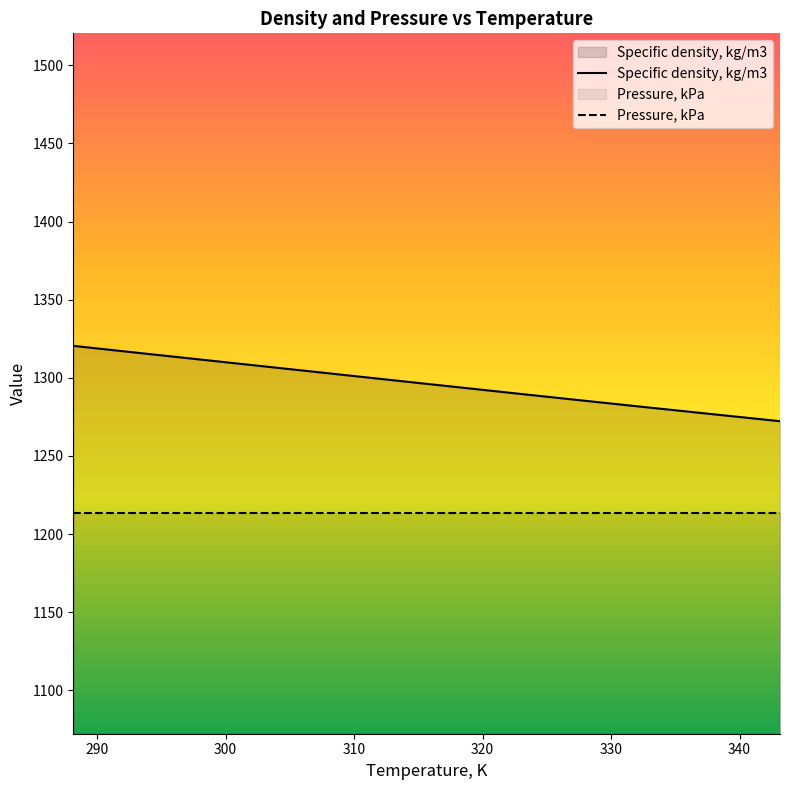

True or false: the data shows 584.5 at 333.15.

False